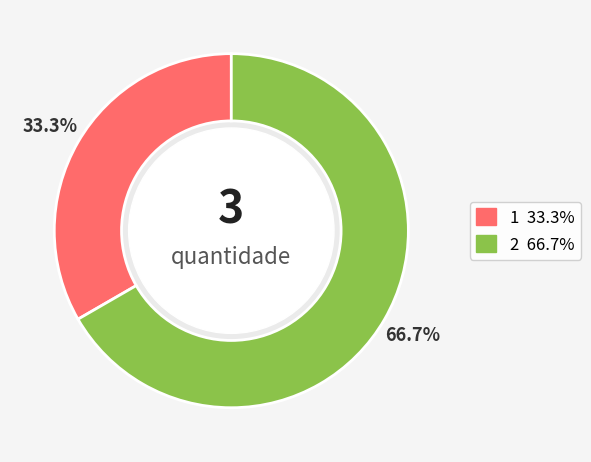

Combined, what portion of the pie is 2 and 1?

100.0%